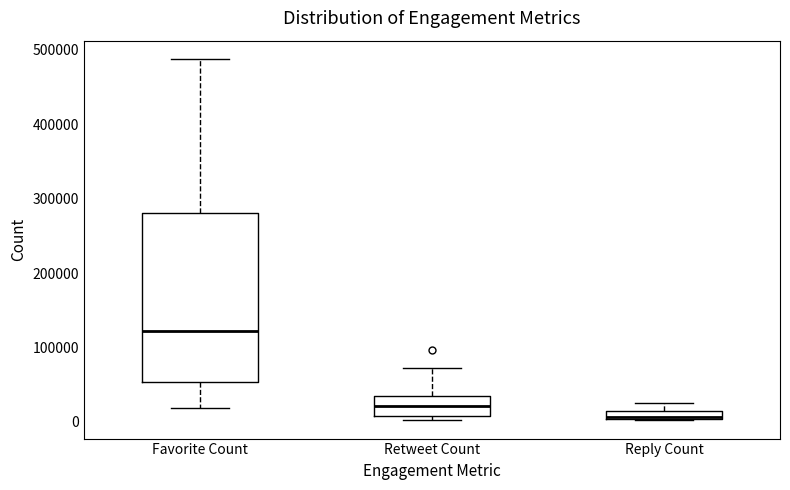

Which box's median line is the lowest?

Reply Count